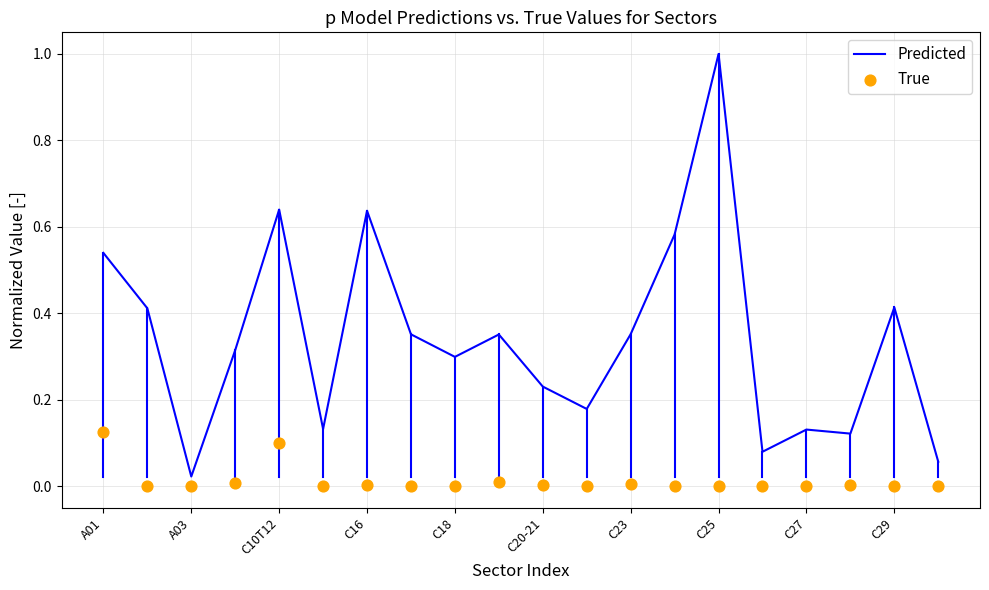

Which series has the widest spread of Y values?

Predicted